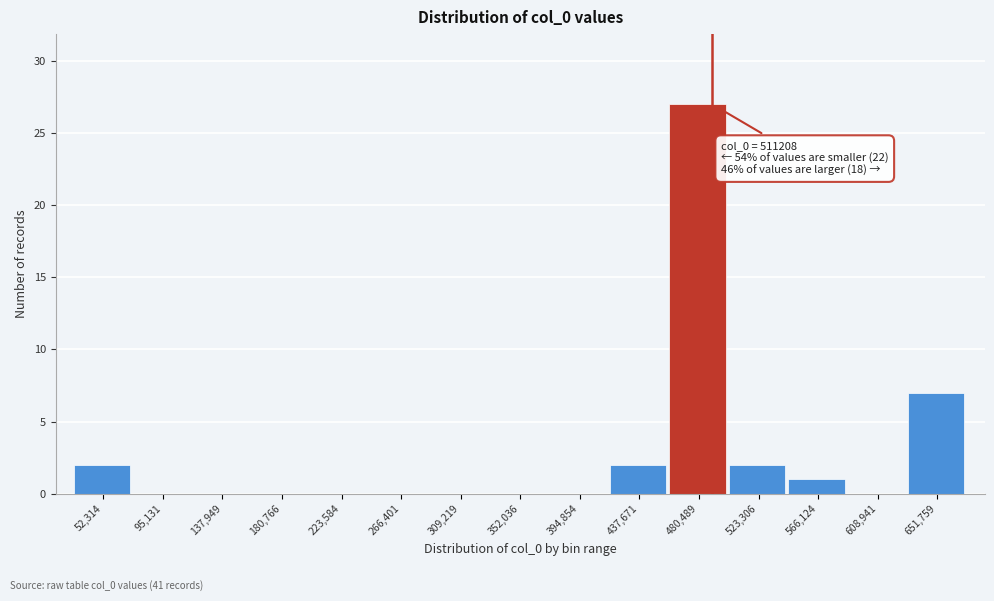

Reading left to right, list all the values displayed in this chart.

52,314=2	95,131=0	137,949=0	180,766=0	223,584=0	266,401=0	309,219=0	352,036=0	394,854=0	437,671=2	480,489=27	523,306=2	566,124=1	608,941=0	651,759=7